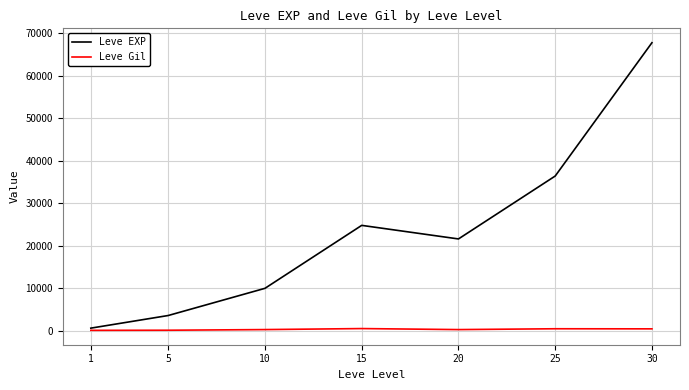

Which series has the largest range (max minus min)?

Leve EXP